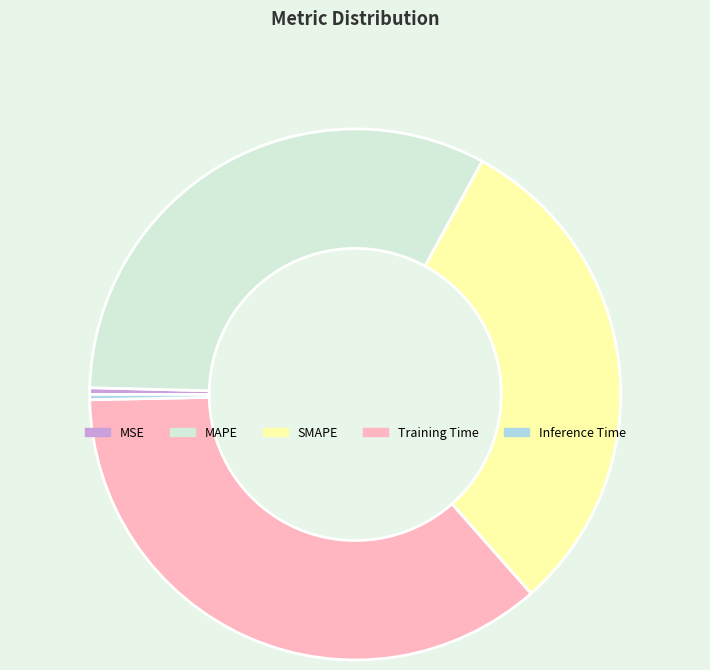

Which category has the biggest portion of the pie?

Training Time